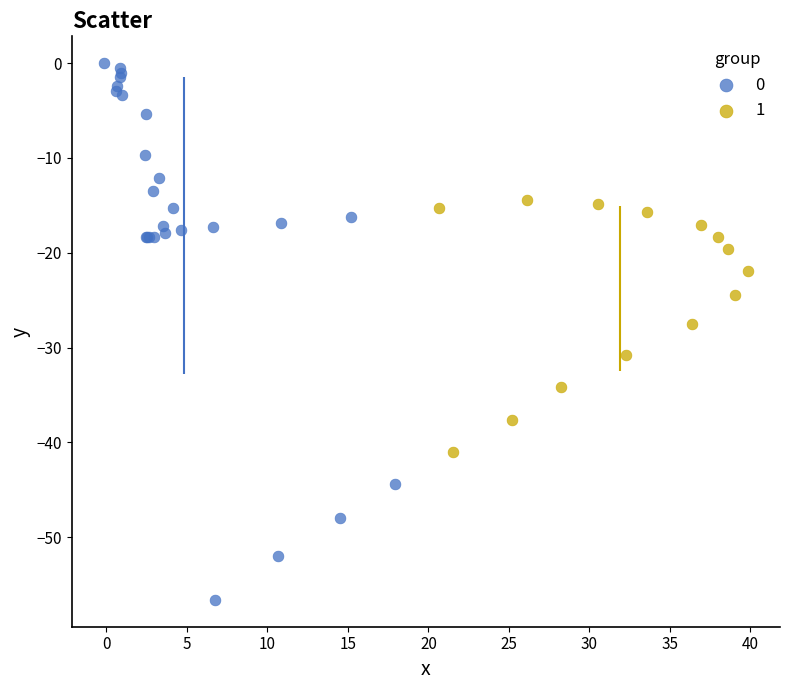

What are all the series names shown in the legend?

0, 1